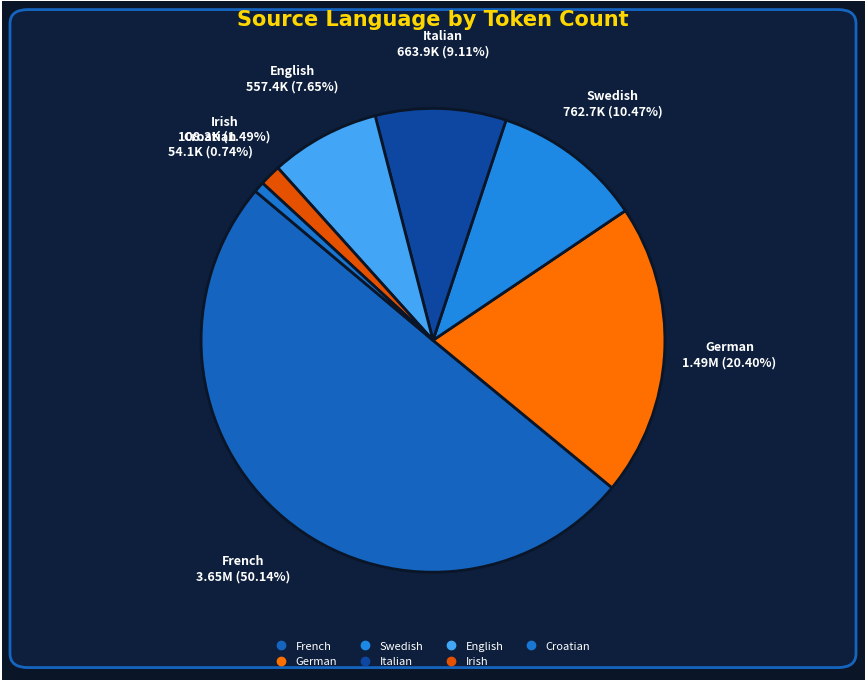

Rank the categories by value from highest to lowest.

French, German, Swedish, Italian, English, Irish, Croatian